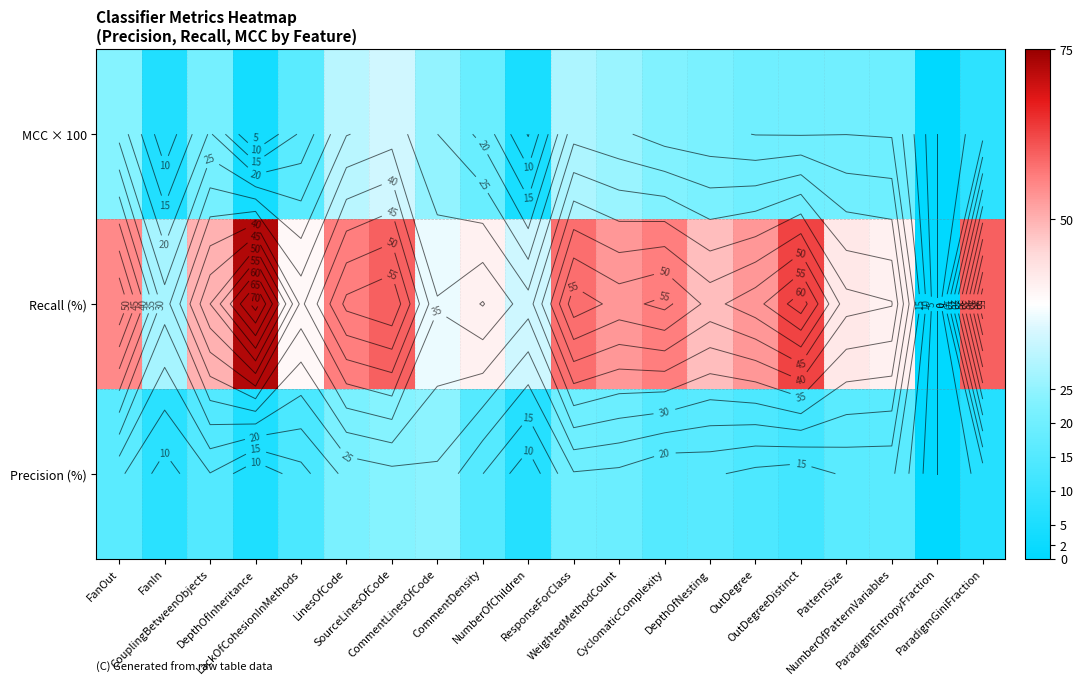

At which label does Precision (%) reach its peak?

CommentLinesOfCode